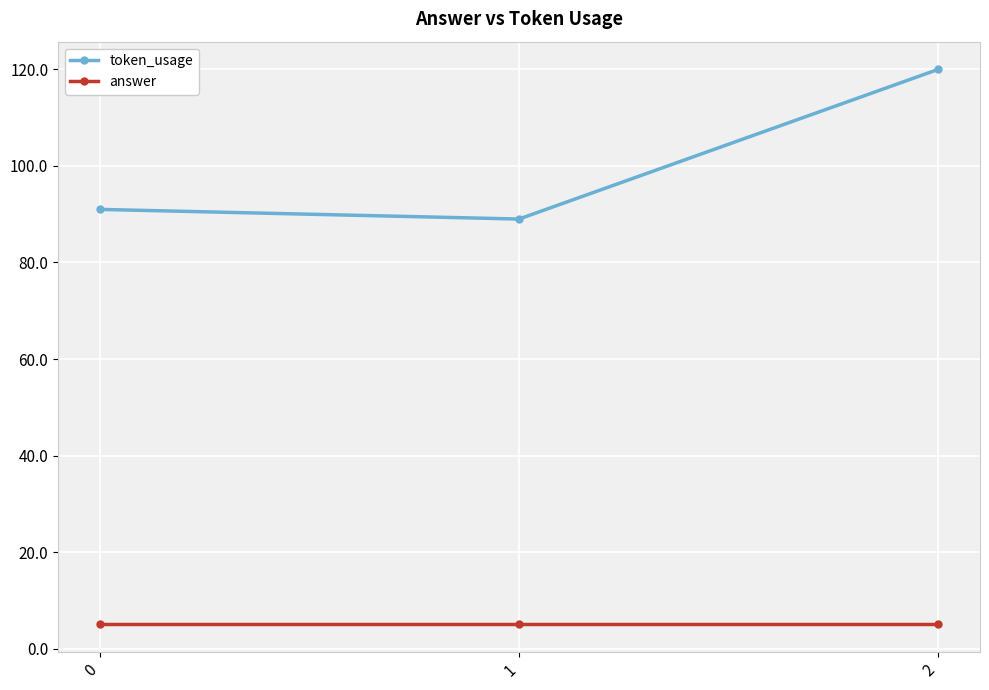

Reading left to right, transcribe all the data shown in this chart.

token_usage: 91	89	120
answer: 5	5	5